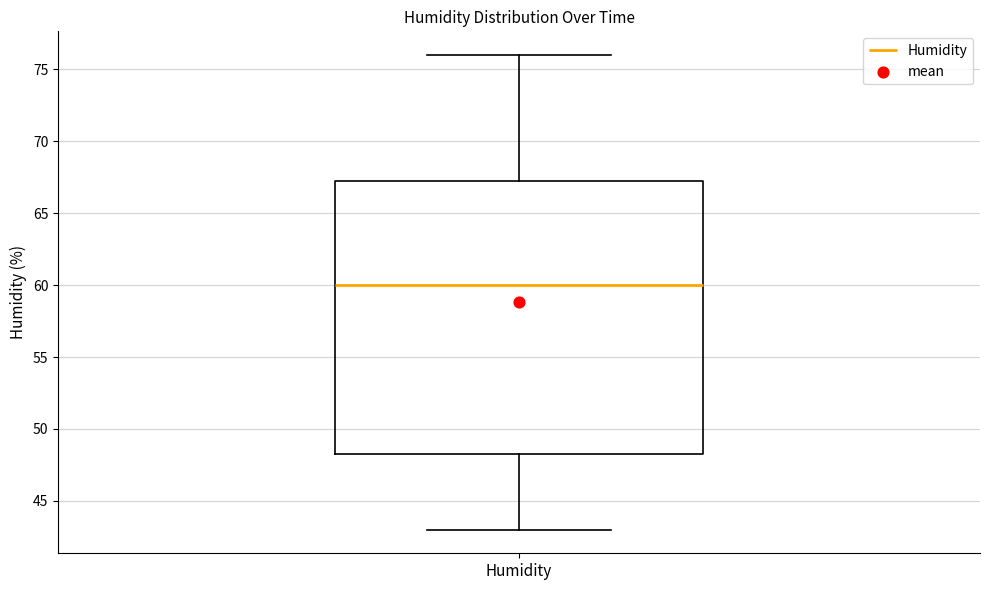

Read this box plot against the y-axis: the position of the median line, the range covered by the box, and the ends of both whiskers. The values are not printed on the chart, so give them approximately, as read against the axis.

median 60.0, box 48.5 to 67.5, whiskers 43.0 to 76.0